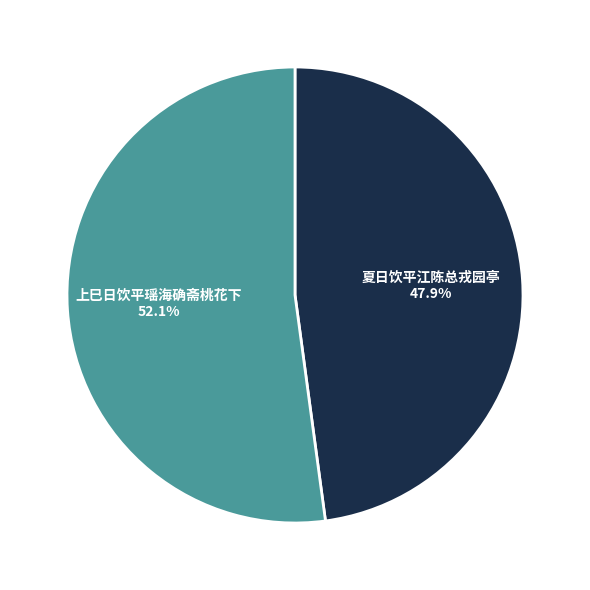

What is the majority slice?

上巳日饮平瑶海确斋桃花下